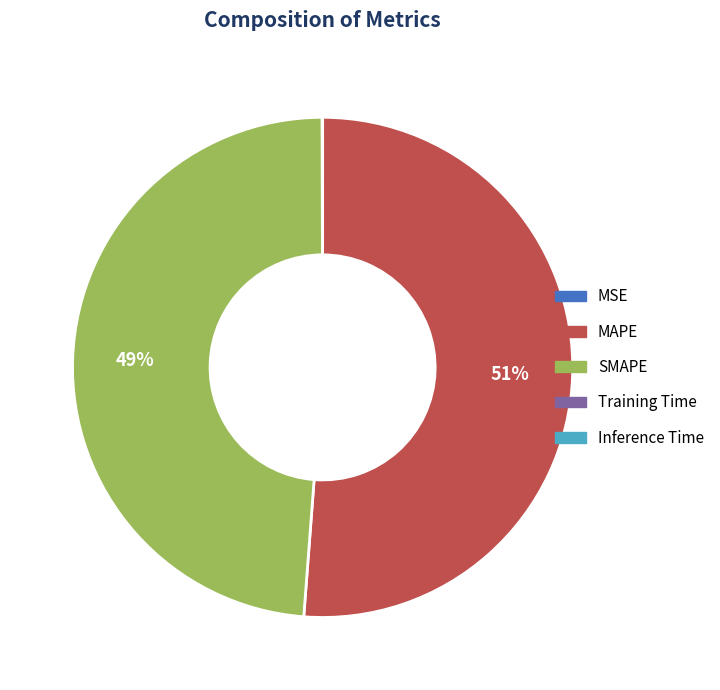

True or false: SMAPE accounts for 36% of the total.

False